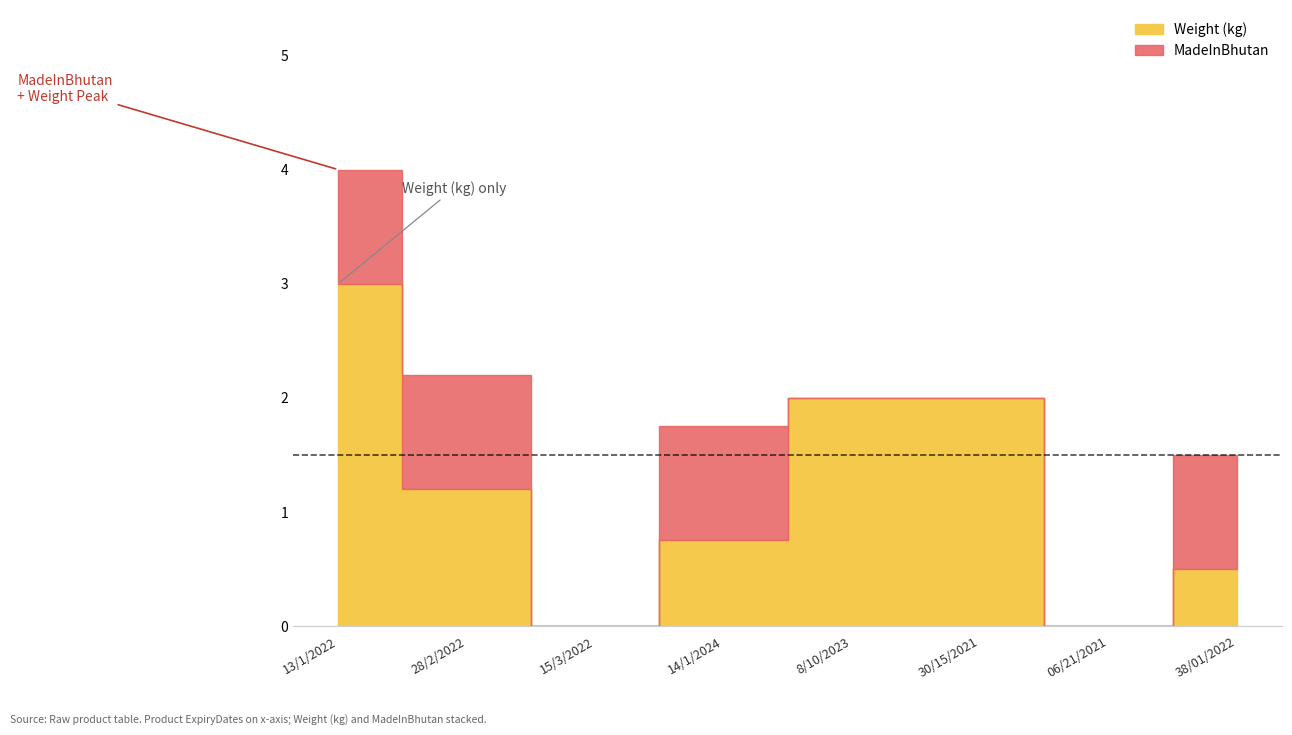

At 38/01/2022, list the series in order from smallest to largest.

Weight (kg), MadeInBhutan